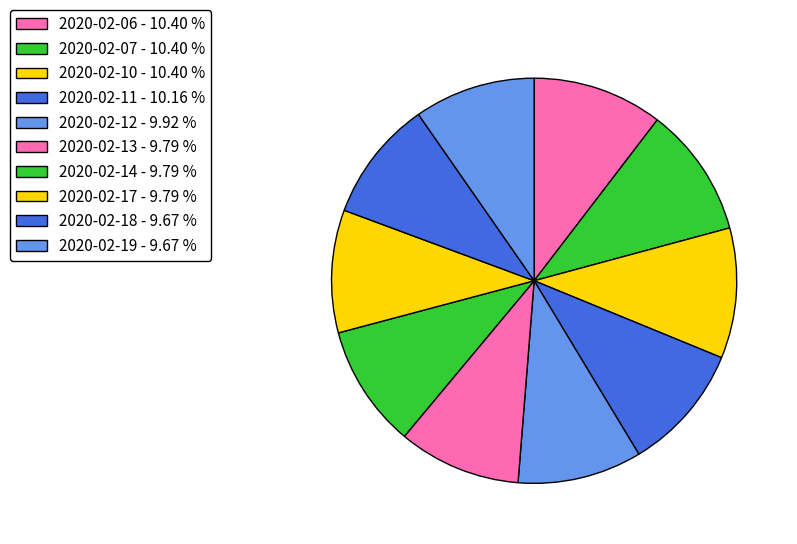

How many segments does this pie chart have?

10